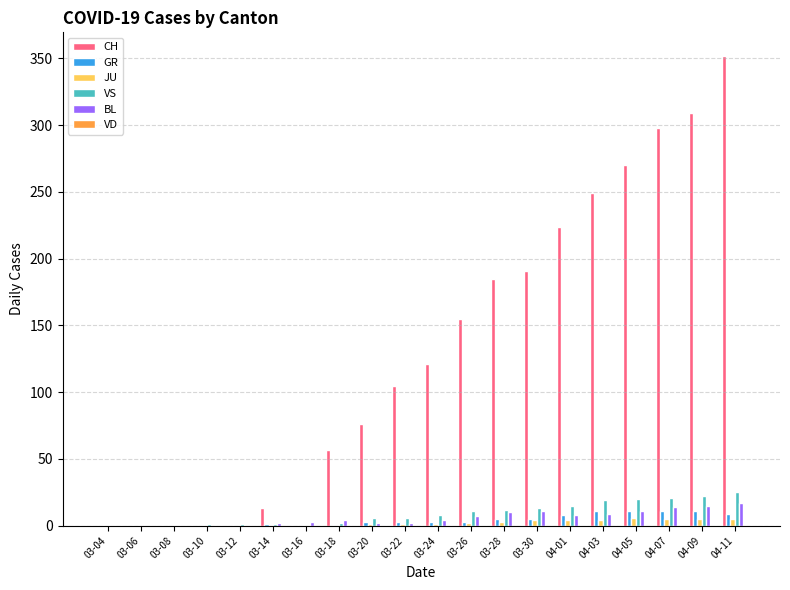

Is it true that BL equals 0 at 03-12?

True